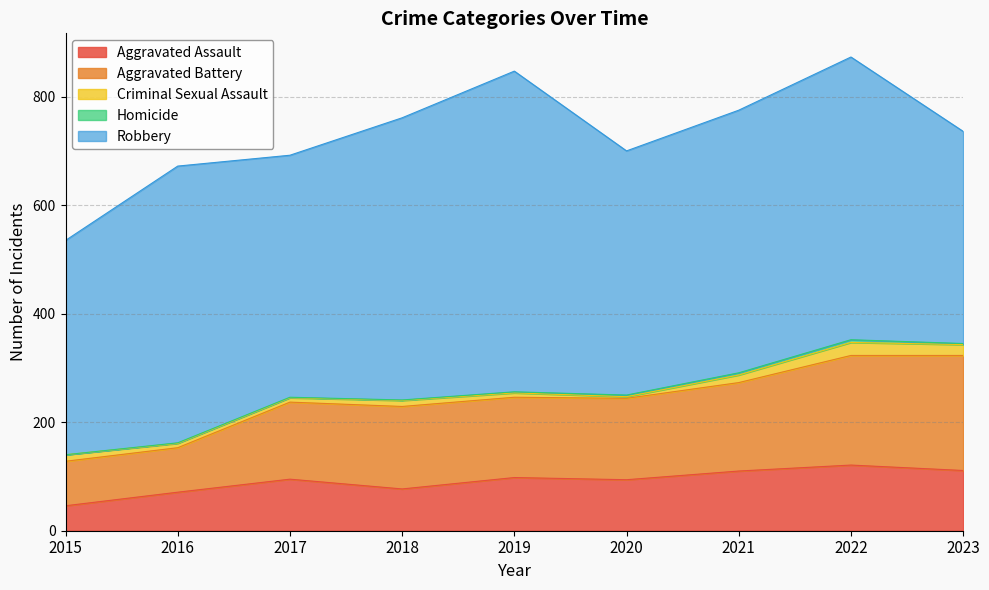

What is the difference between the Criminal Sexual Assault values at 2016 and 2021?

6